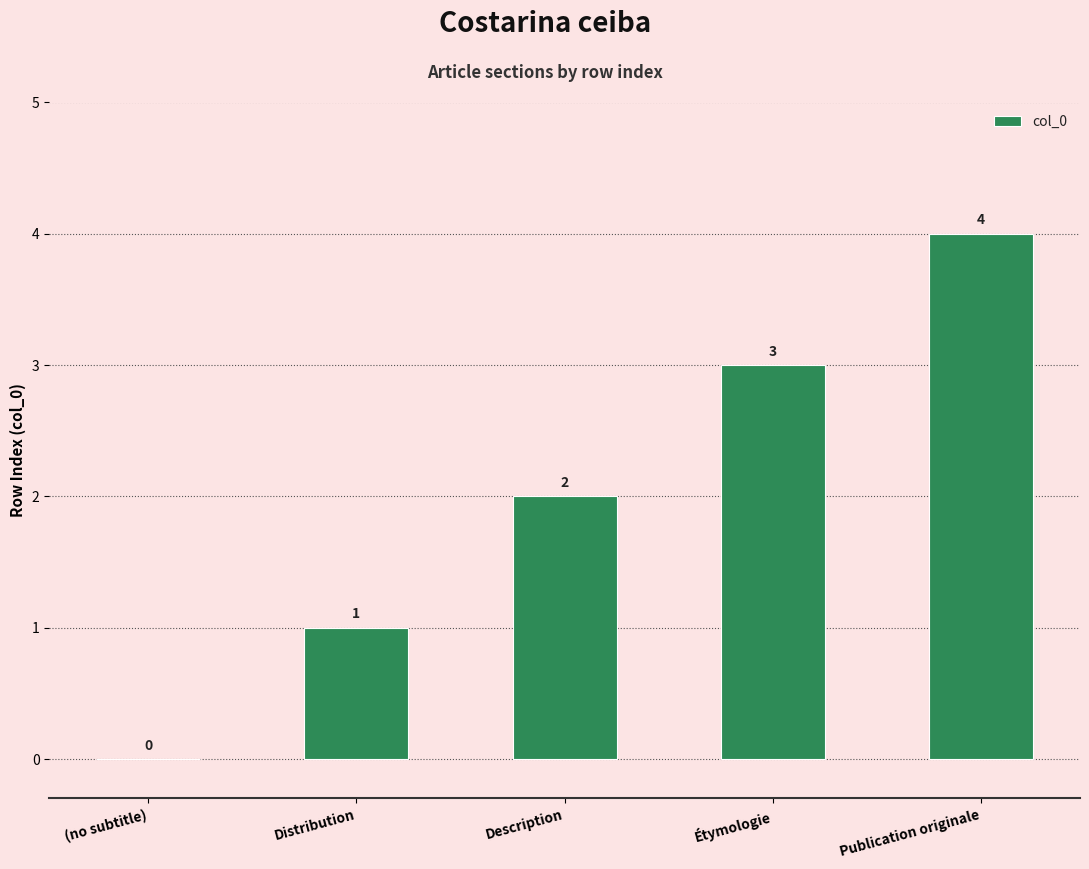

True or false: the data shows 6 at Publication originale.

False